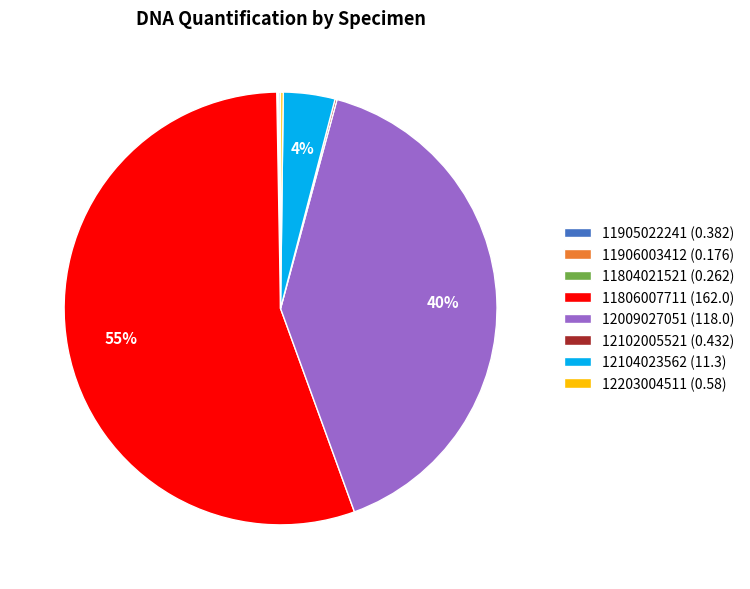

The 12009027051 (118.0) slice represents 40% of the pie. True or false?

True